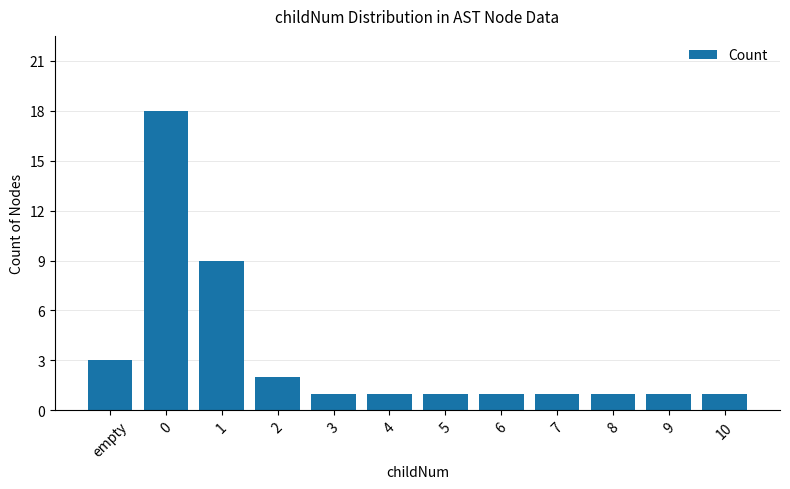

True or false: the data shows 6 at 0.

False